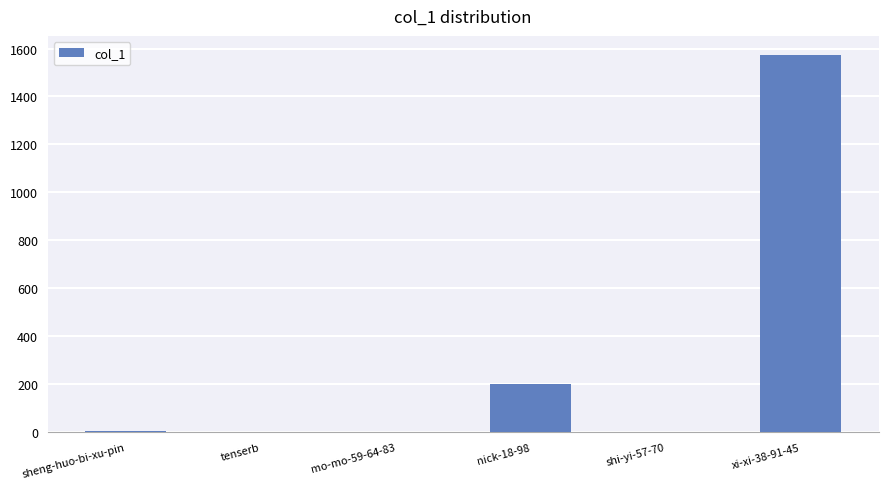

Is it true that the value at mo-mo-59-64-83 is 2?

True